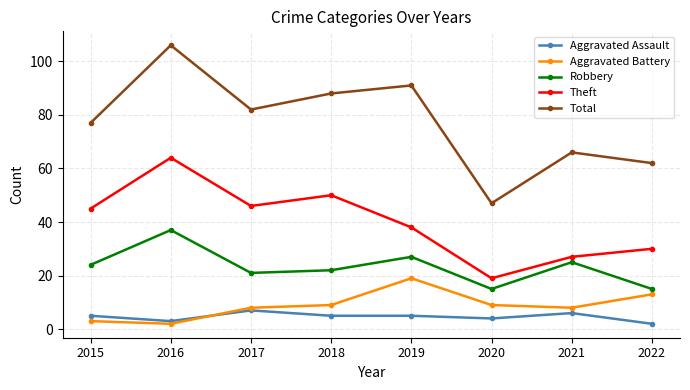

How many categories are shown in the chart?

8